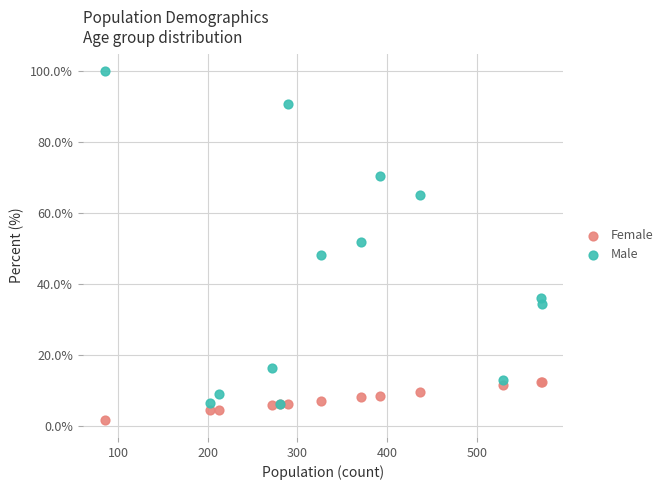

In the Male series, what Y value is closest to 53?

51.9